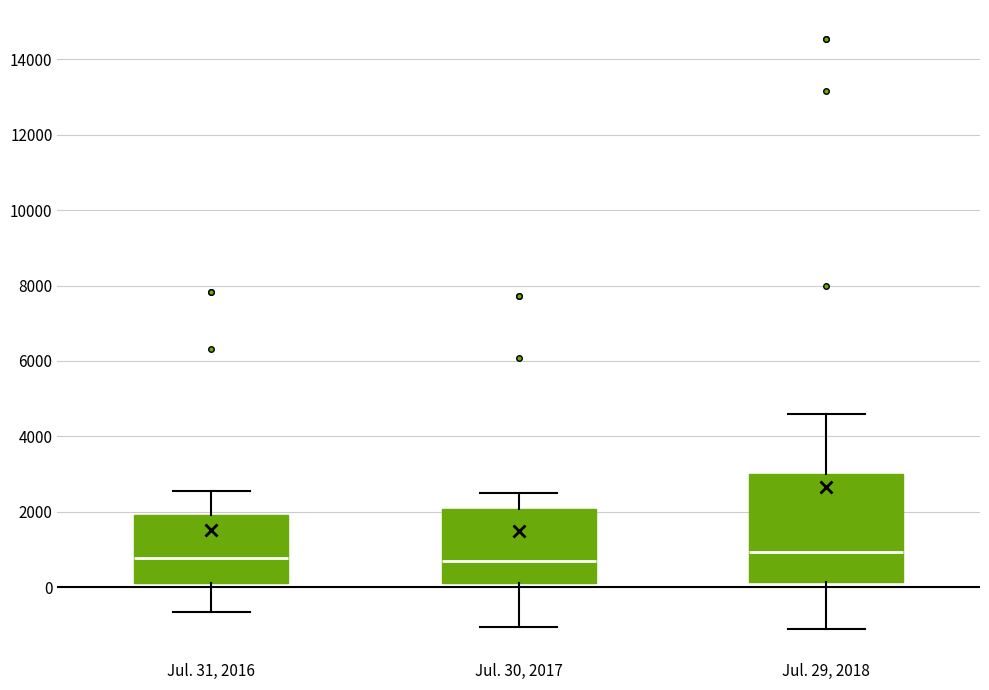

Where does the upper whisker of the box for Jul. 31, 2016 end on the y-axis? The values are not printed on the chart, so give them approximately, as read against the axis.

2600